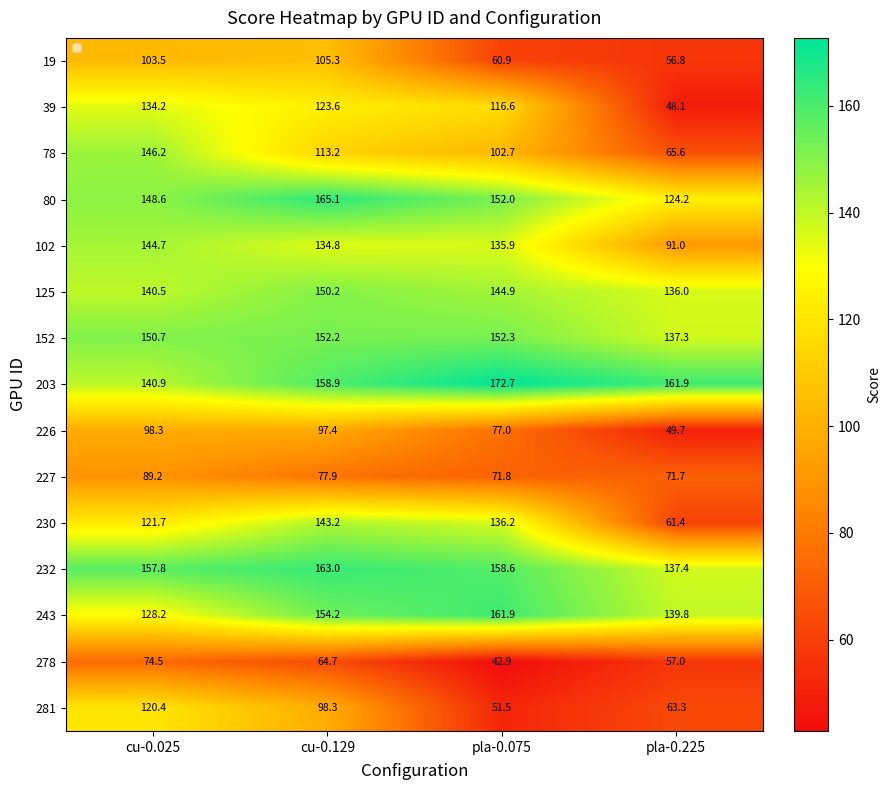

What value does the 39 series have at cu-0.025?

134.2